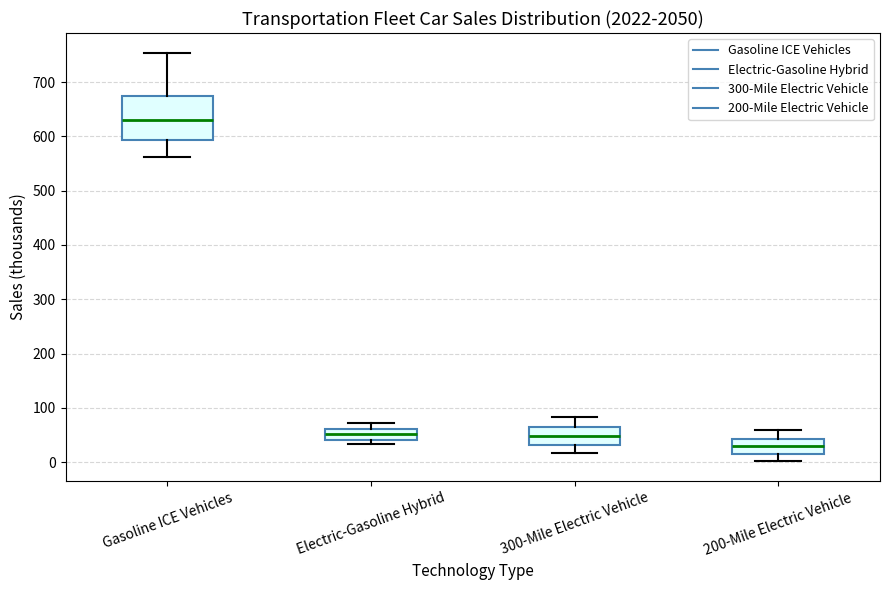

Where is the upper edge of the box for Gasoline ICE Vehicles on the y-axis? The values are not printed on the chart, so give them approximately, as read against the axis.

670